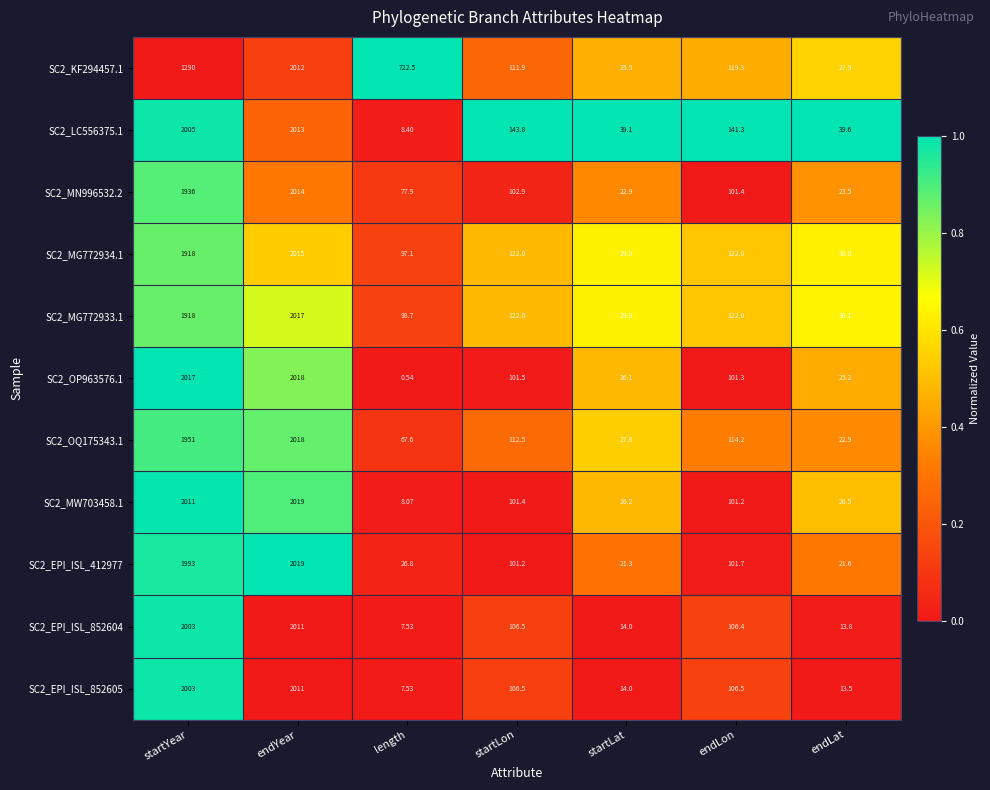

Where does the SC2_EPI_ISL_852605 series first go above 106?

startYear